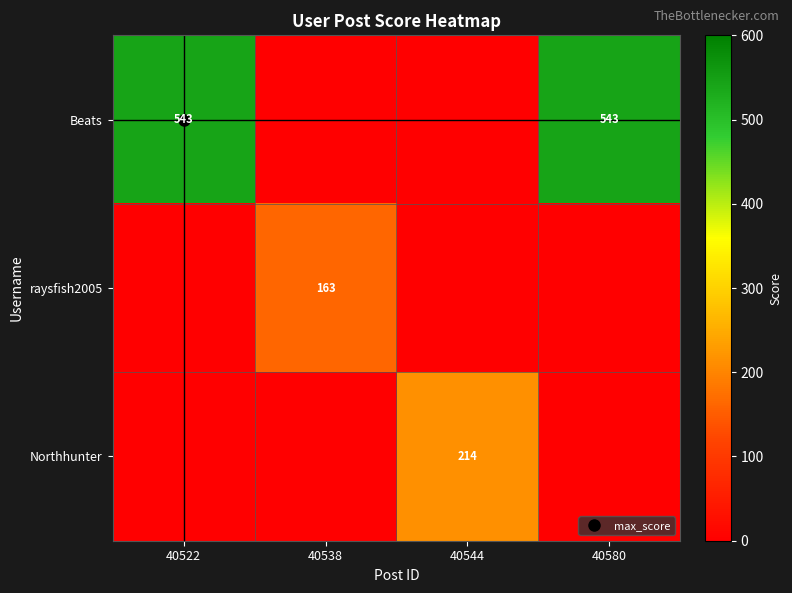

The value of raysfish2005 at 40544 is 0. True or false?

True